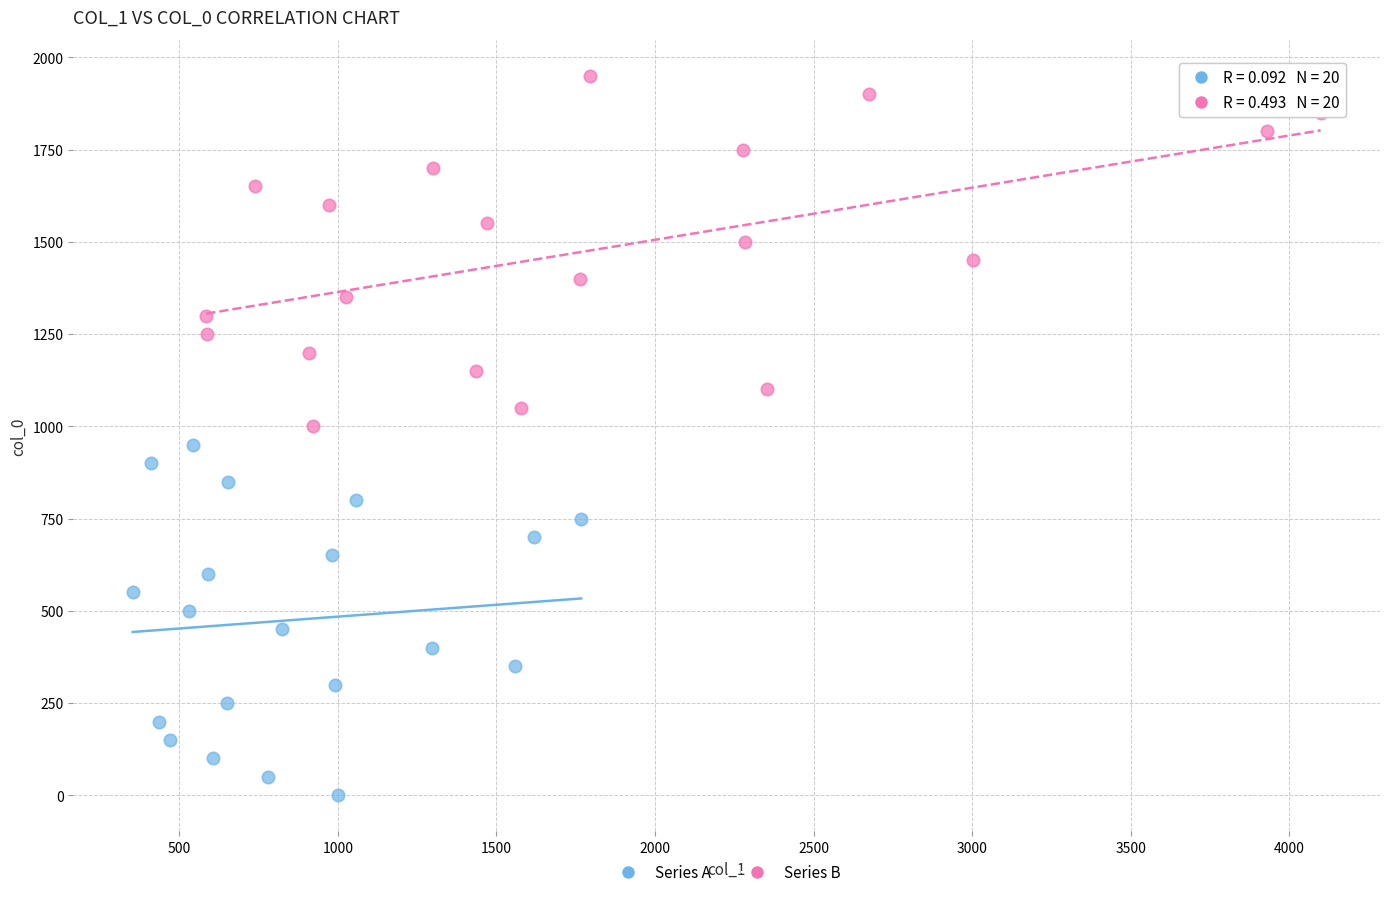

Which series reaches the minimum Y coordinate?

Series A